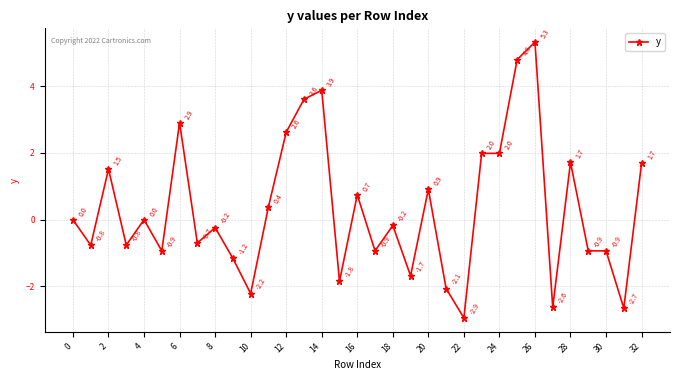

What is the smallest value displayed?

-2.9